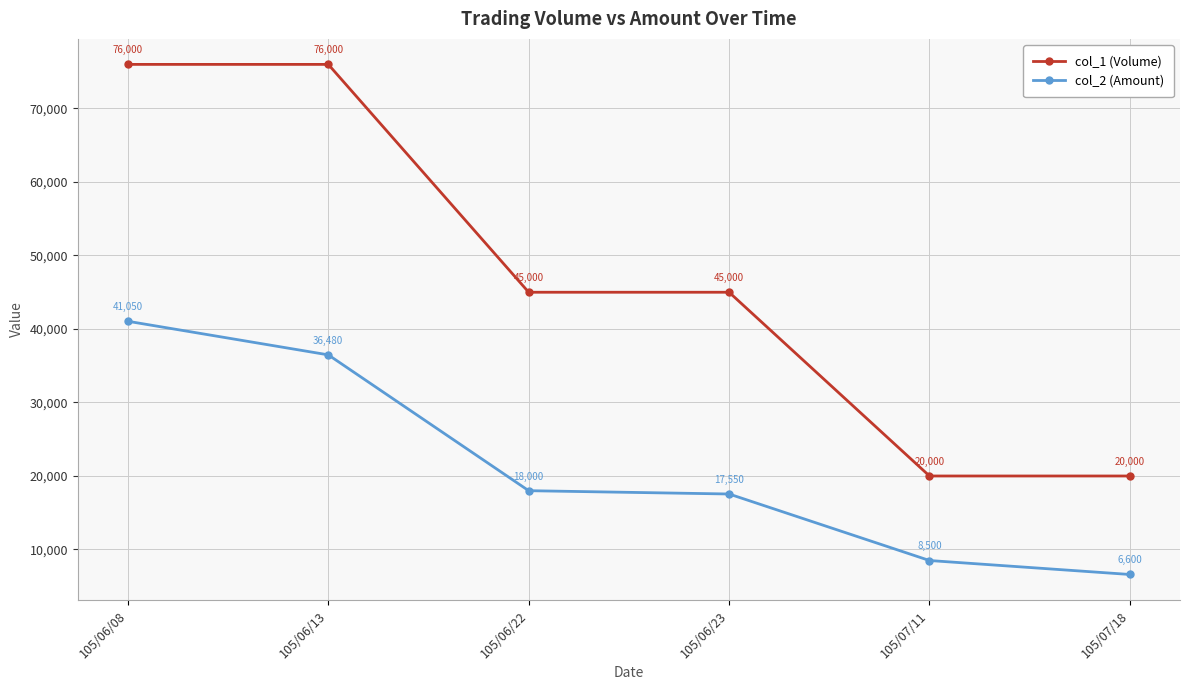

What is the label of the 1st point from the left?

105/06/08